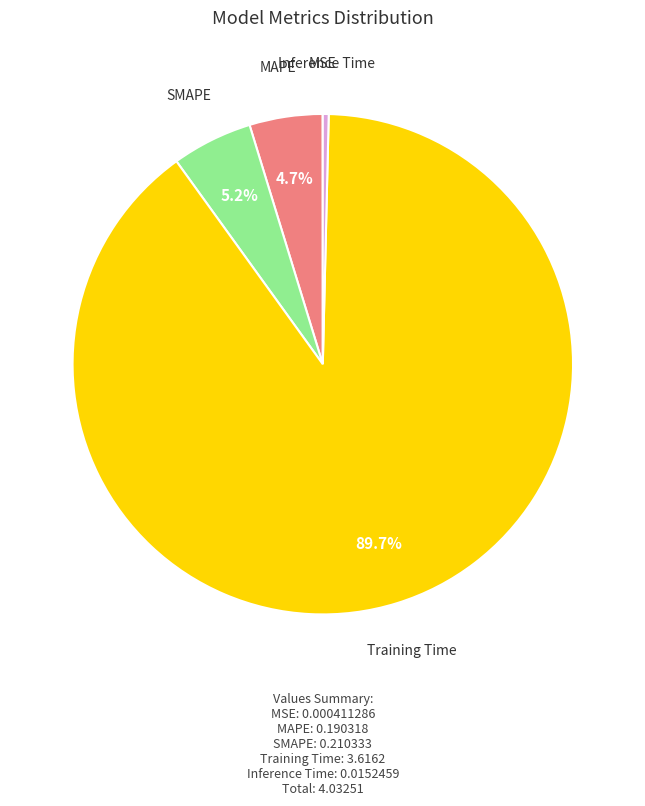

Does any single category account for the majority?

Yes